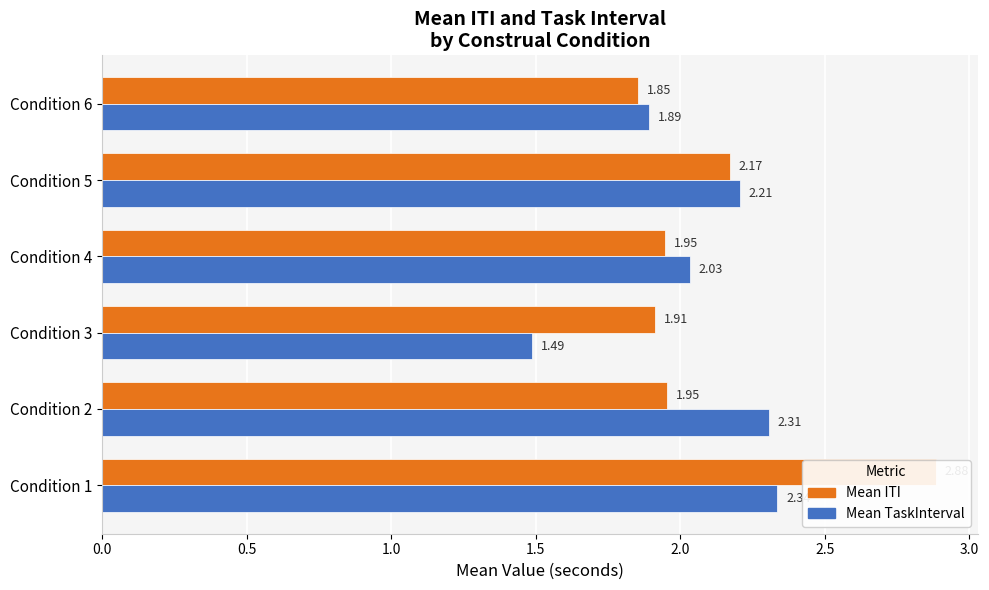

List the series in order of their peak value, highest first.

Mean ITI, Mean TaskInterval